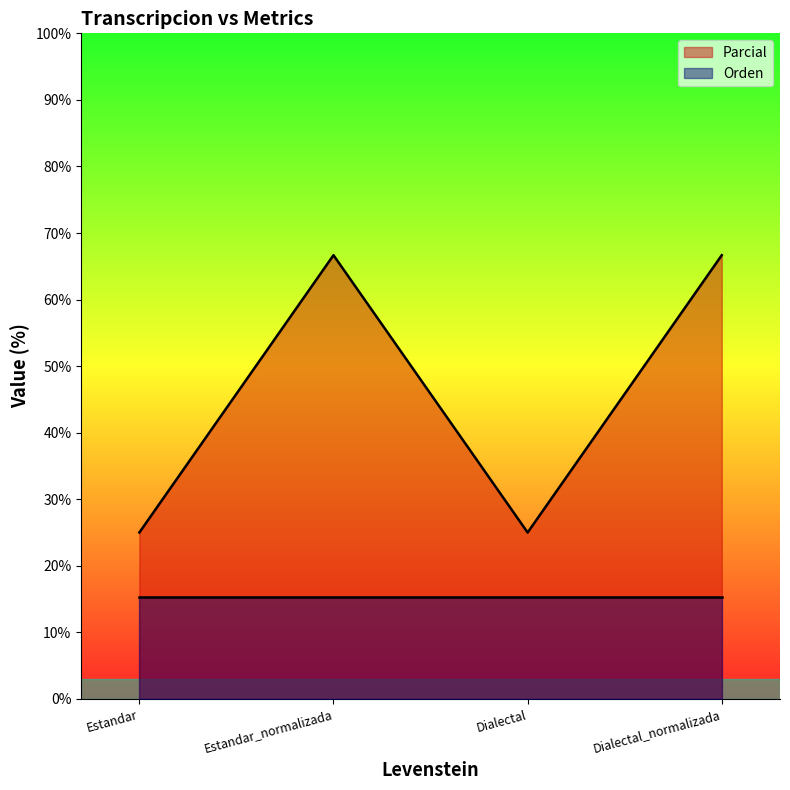

Read the value at Dialectal.

25.0